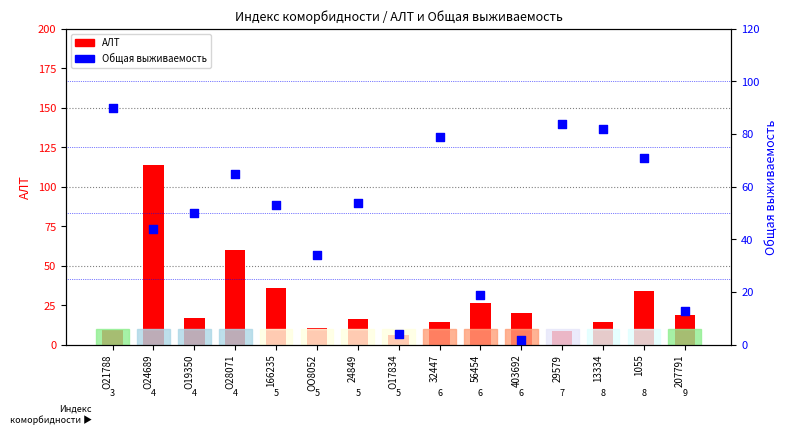

What are all the series names shown in the legend?

АЛТ, Общая выживаемость